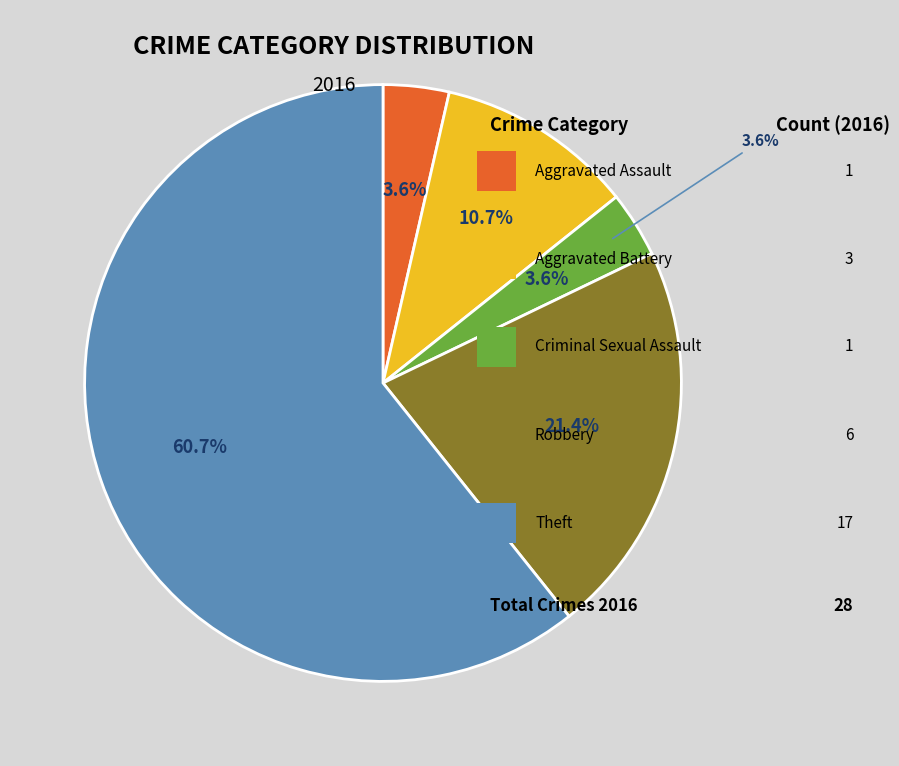

What is the largest slice in the pie chart?

Theft